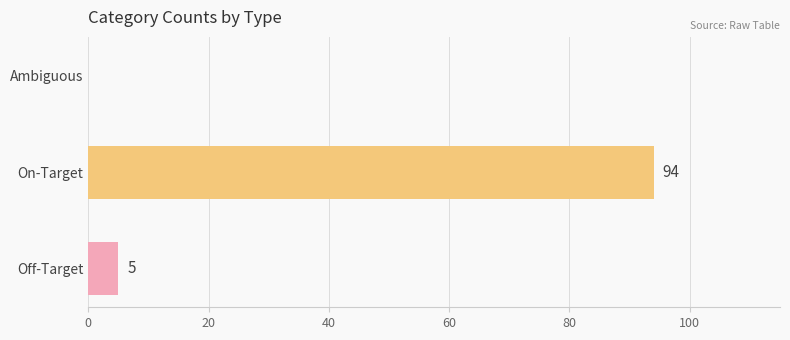

Is it true that the value at Ambiguous is 50?

False